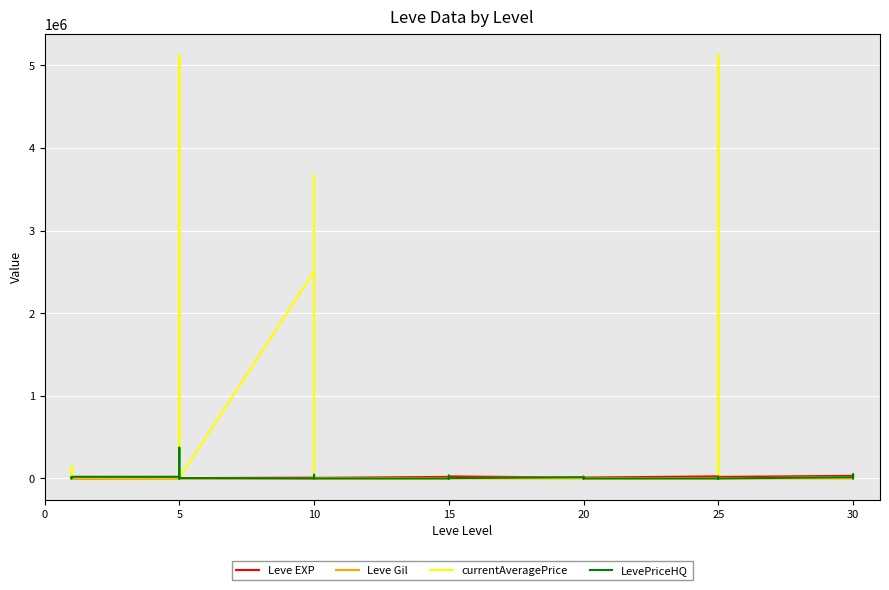

How many interior local peaks does the LevePriceHQ series have?

10